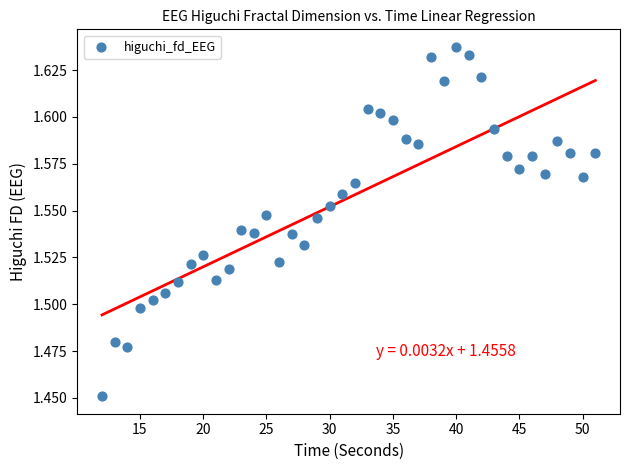

What is the range of X values (max minus min)?

39.0